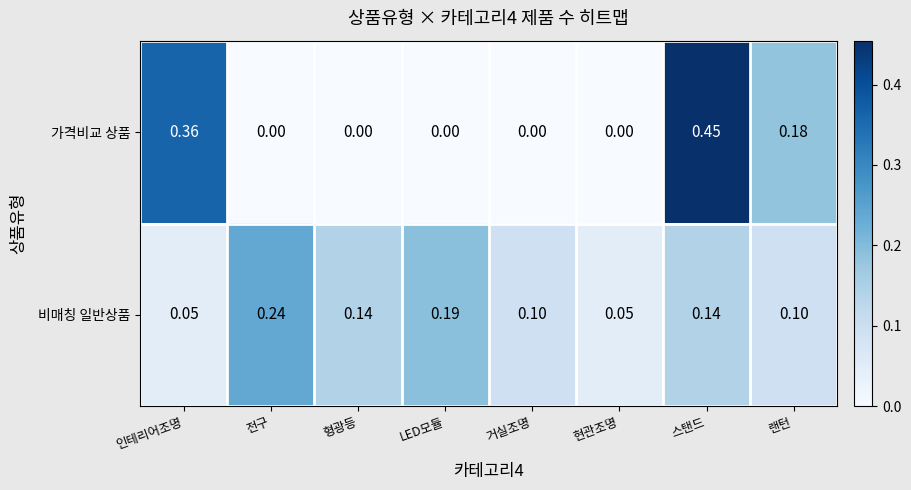

Rank the series by their maximum value, from lowest to highest.

비매칭 일반상품, 가격비교 상품